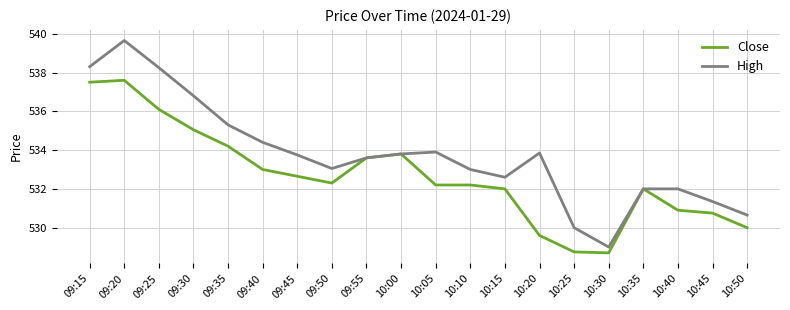

True or false: Close has more than 0 points higher than both neighbors.

True